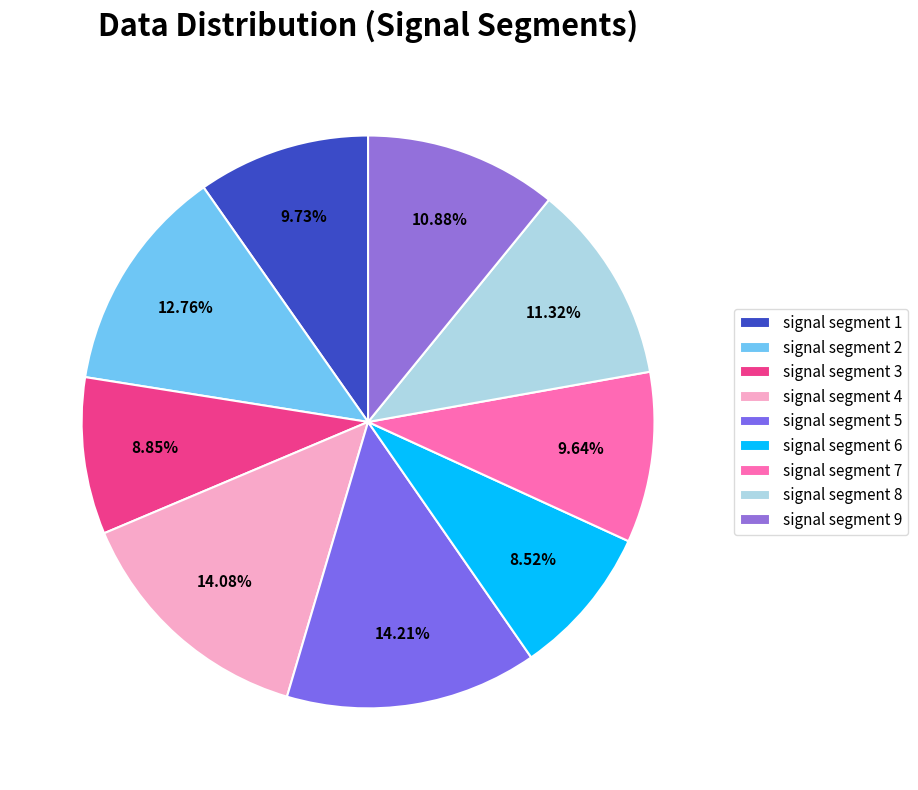

True or false: signal segment 7 accounts for 10% of the total.

True